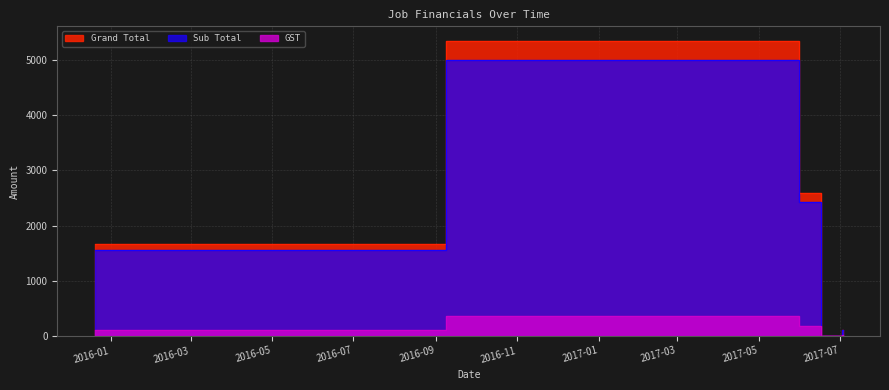

How many data points in Grand Total are less than 1658?

2